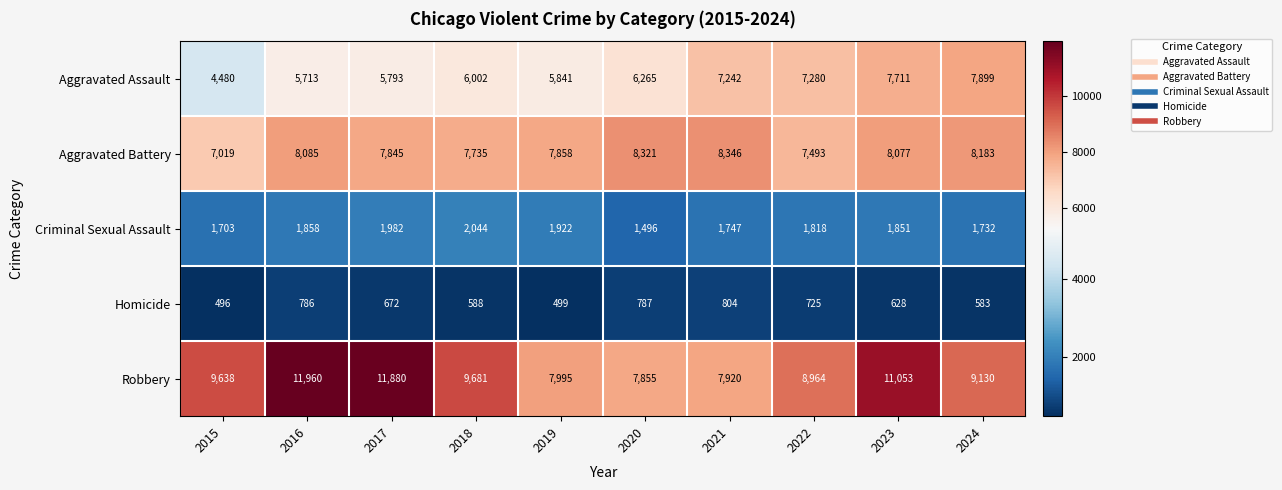

What is the sum of the Homicide values at 2022 and 2018?

1313